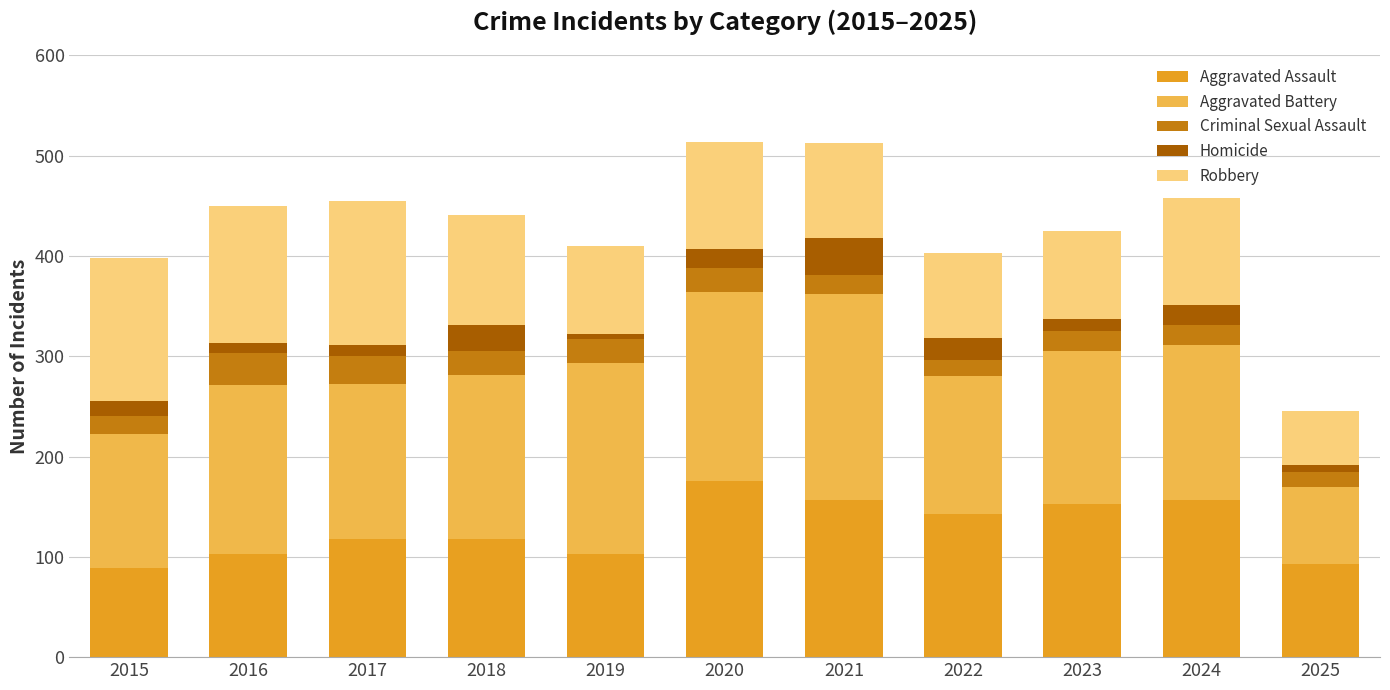

What is the average value of the Aggravated Assault series?

128